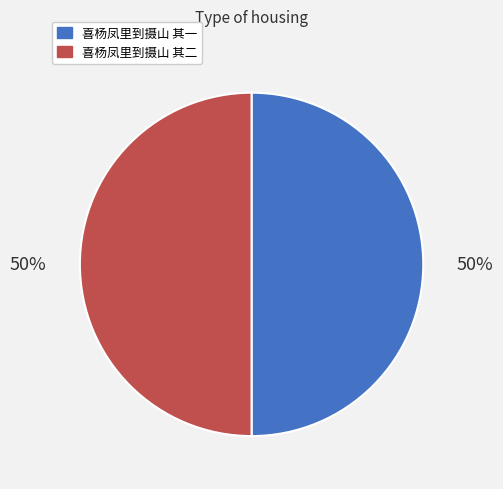

True or false: 喜杨凤里到摄山 其一 accounts for 38% of the total.

False